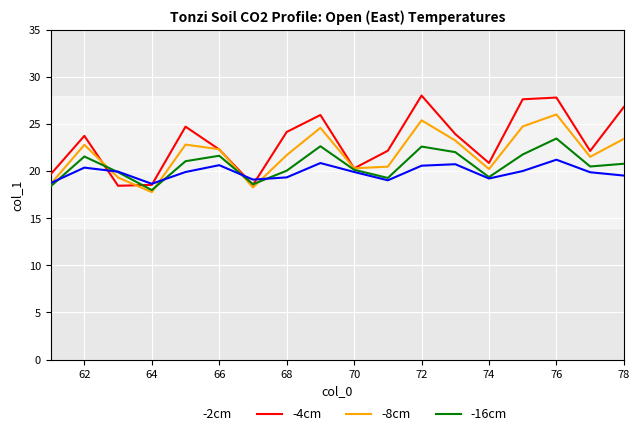

Rank the series by their average value, from highest to lowest.

-2cm, -4cm, -8cm, -16cm